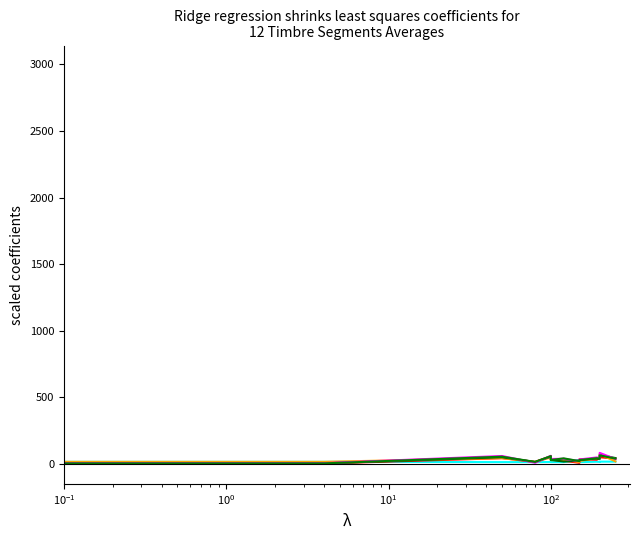

How many lines are shown in the chart?

6